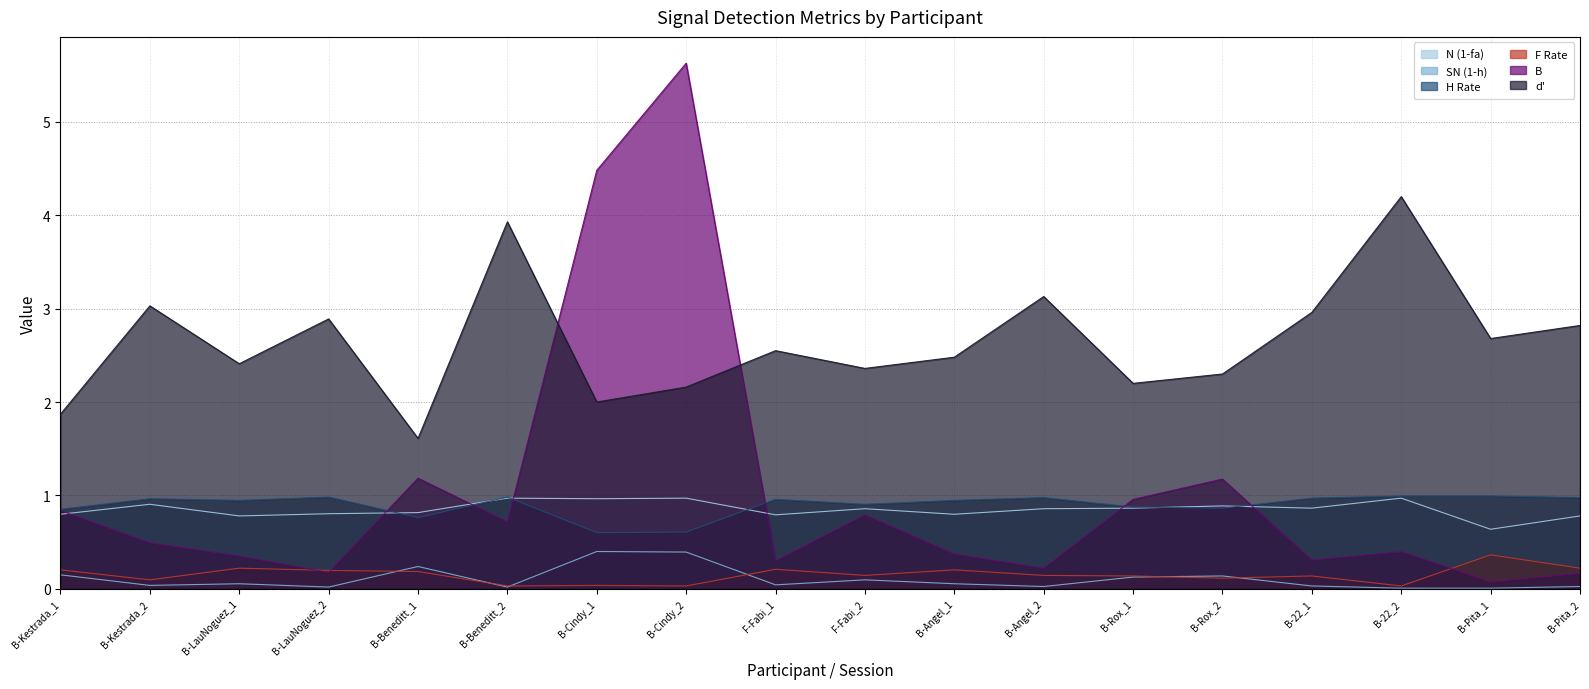

At which category does N (1-fa) reach its first local valley?

B-LauNoguez_1